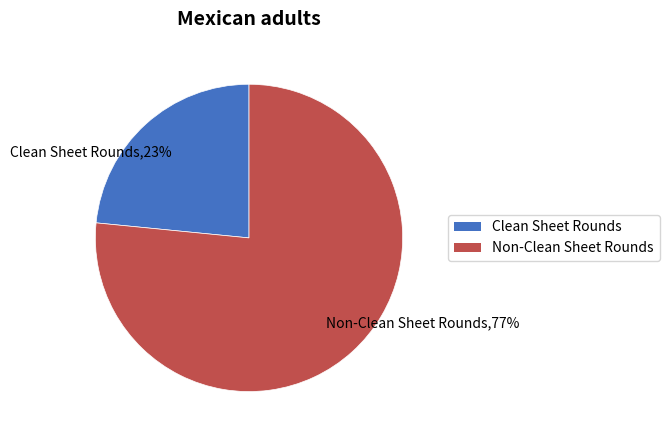

True or false: Clean Sheet Rounds accounts for 9% of the total.

False